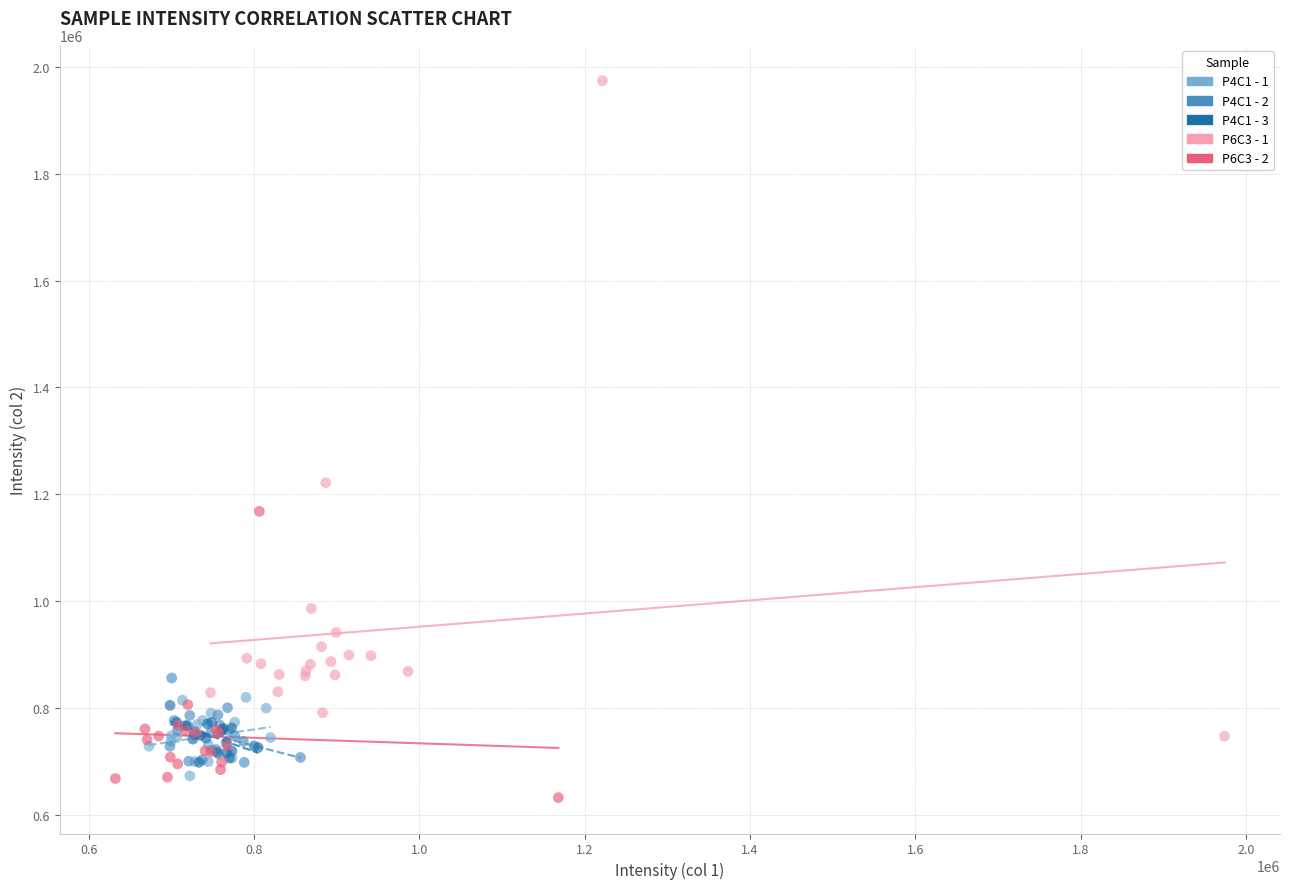

Which series contains the lowest Y value?

P6C3 - 2